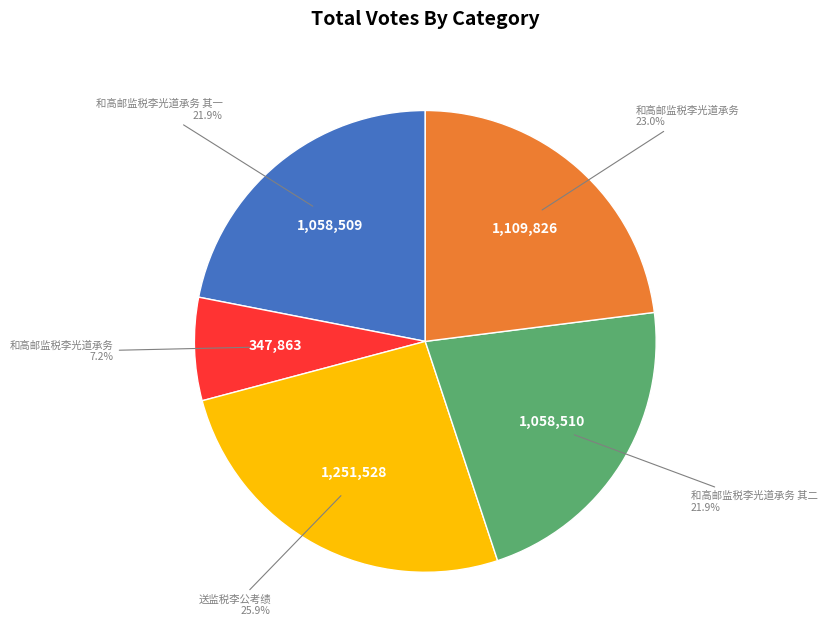

Is there any slice that represents more than half of the pie?

No